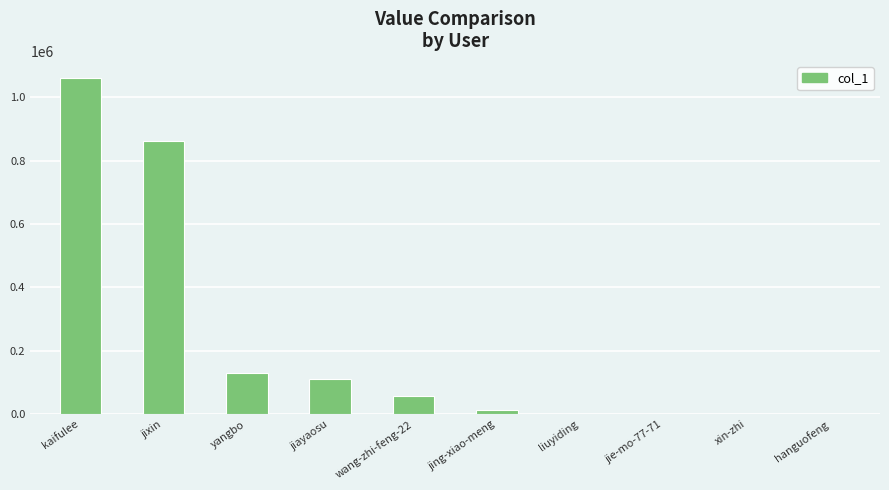

What is the sum of all values?

2241086